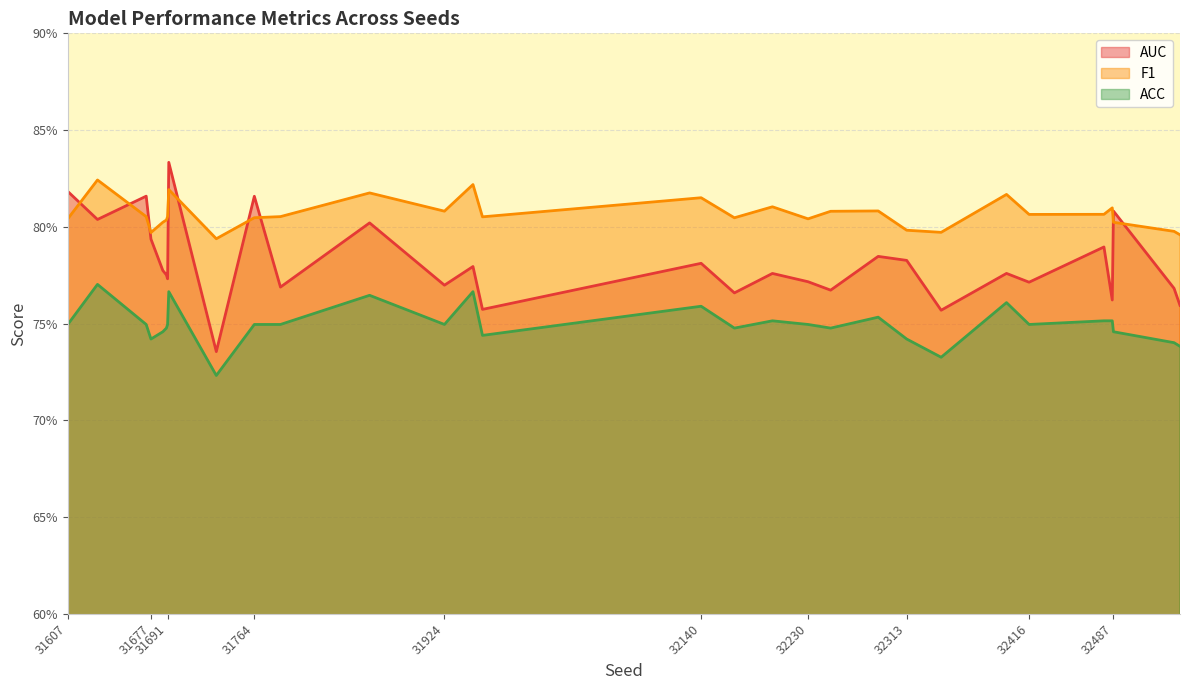

At how many categories does at least one series exceed 0?

30